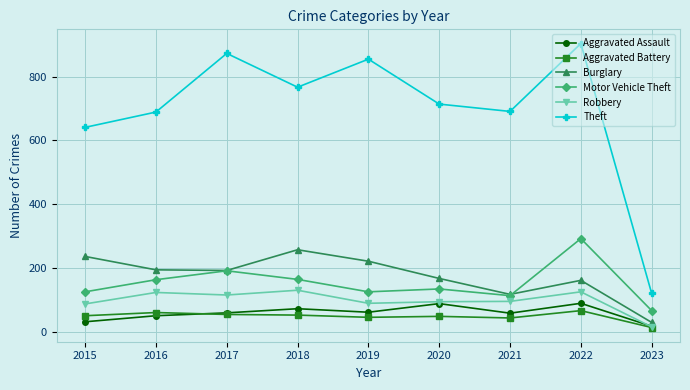

What is the total value across all series at 2023?

260